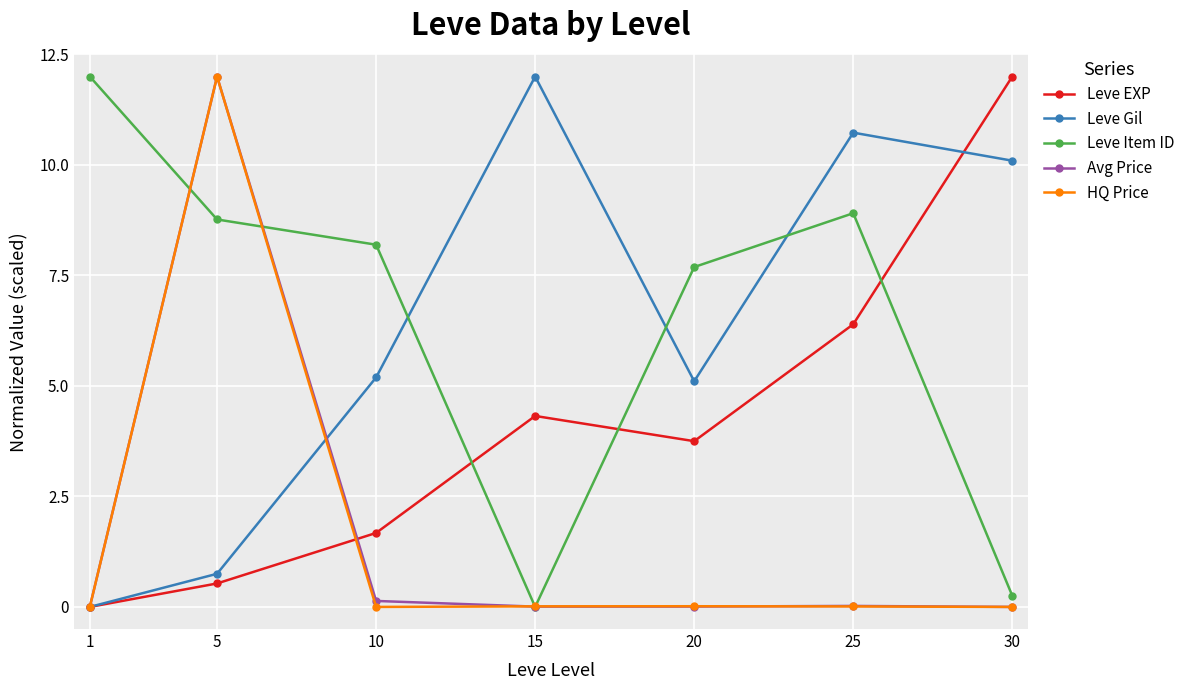

Between which two adjacent categories do Leve Item ID and Leve EXP first intersect?

10 and 15